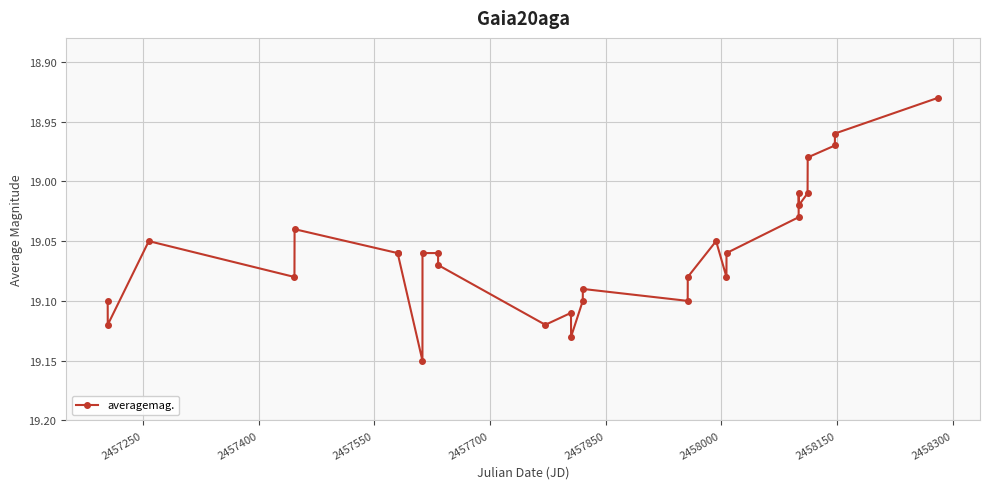

What is the sum of all values?

552.7